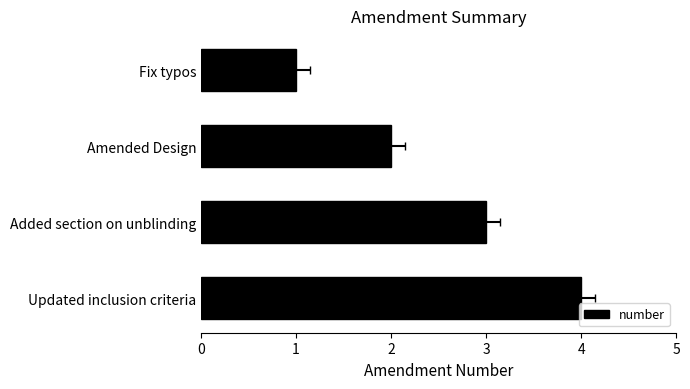

How many values exceed 3?

1